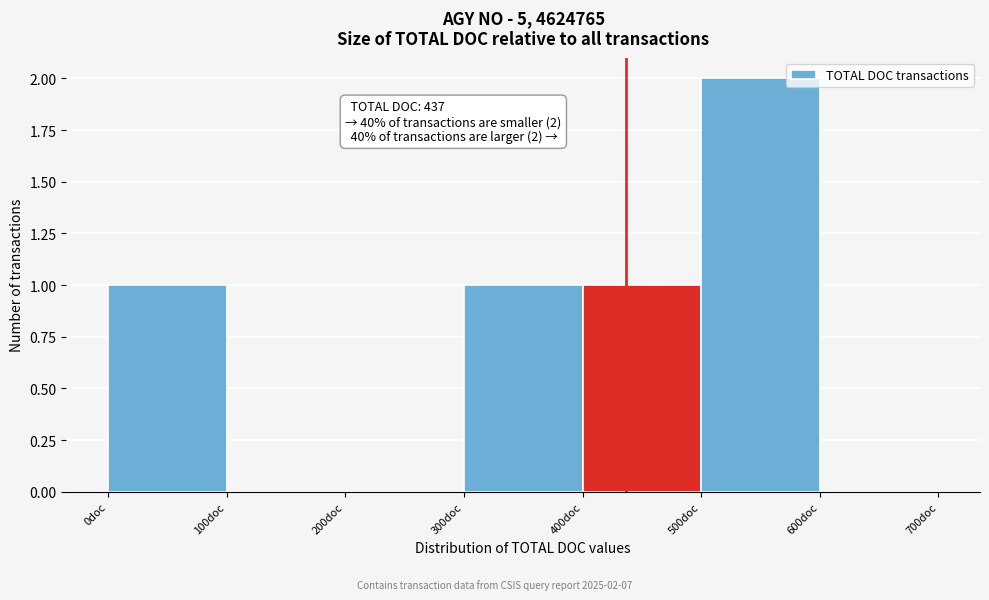

Which range on the x-axis has the tallest bar?

500 to 600